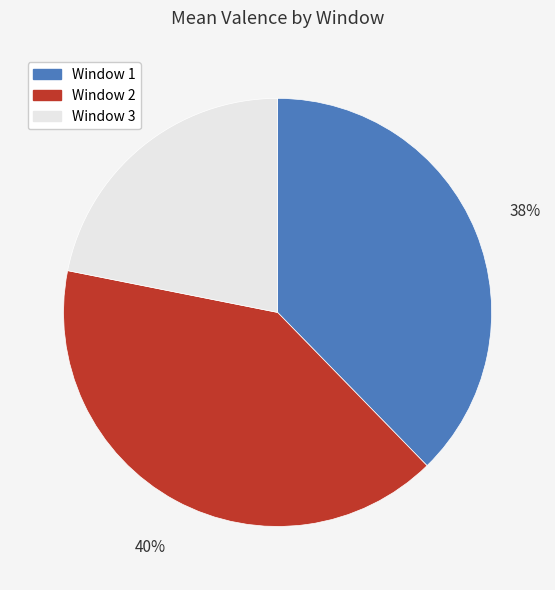

Which category has the smallest portion of the pie?

Window 3